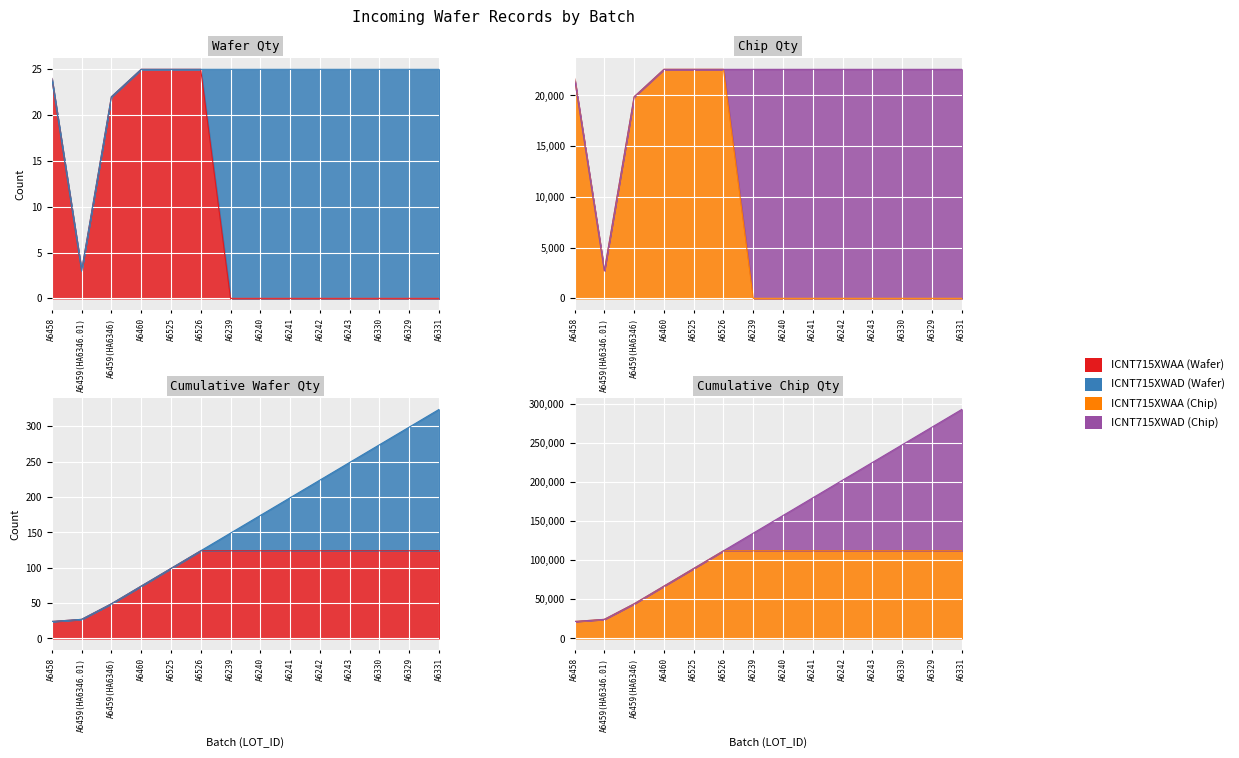

Is it true that ICNT715XWAA_WO_WAFER_QTY equals -12 at A6241?

False